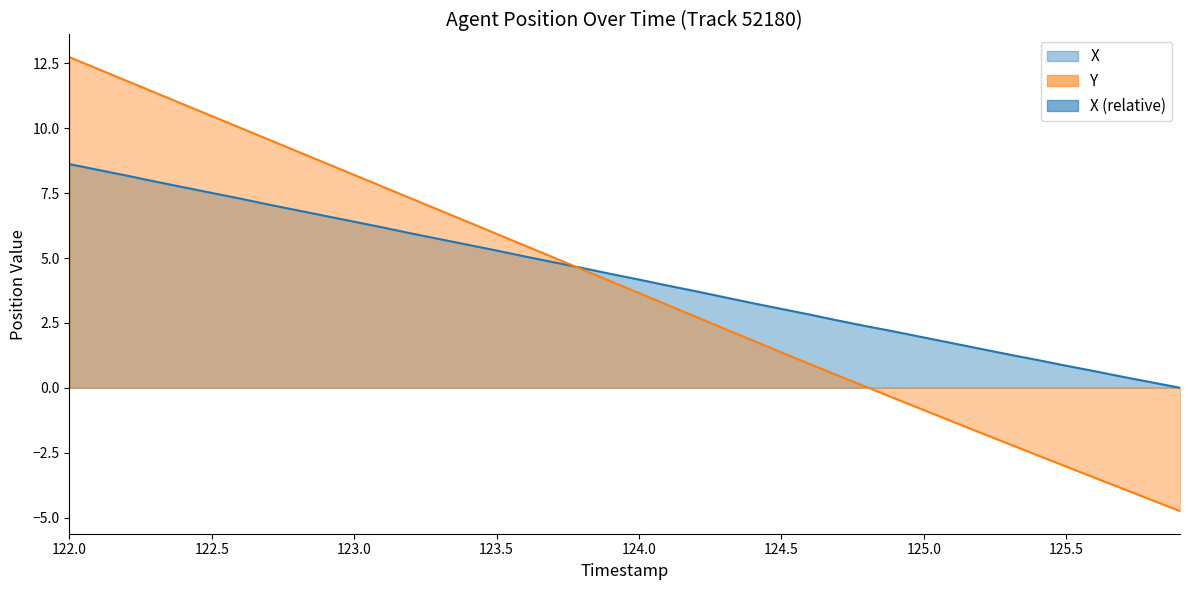

After their last crossing, which series has the higher values: X or Y?

X